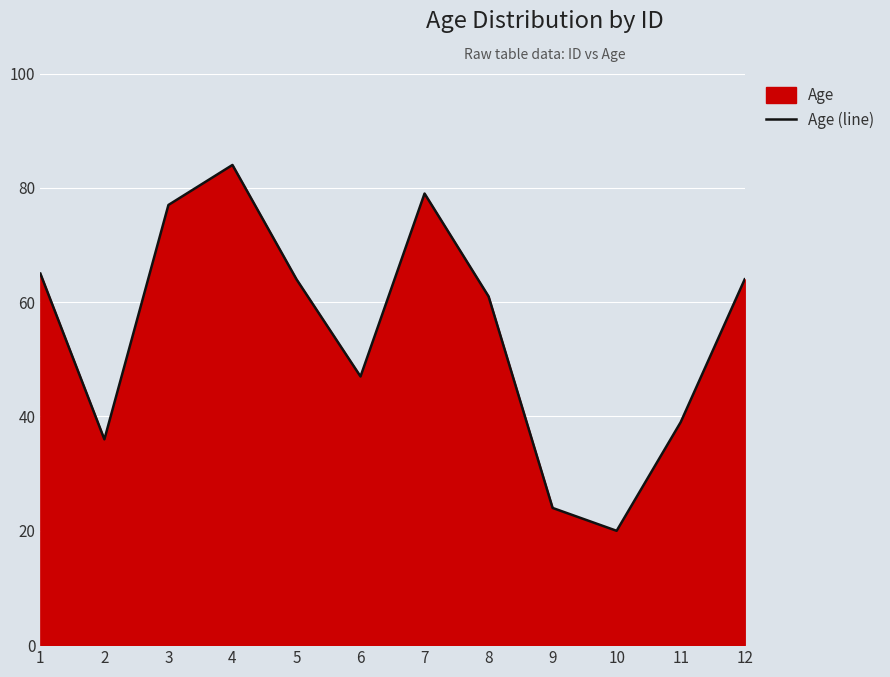

Count the number of categories in the chart.

12